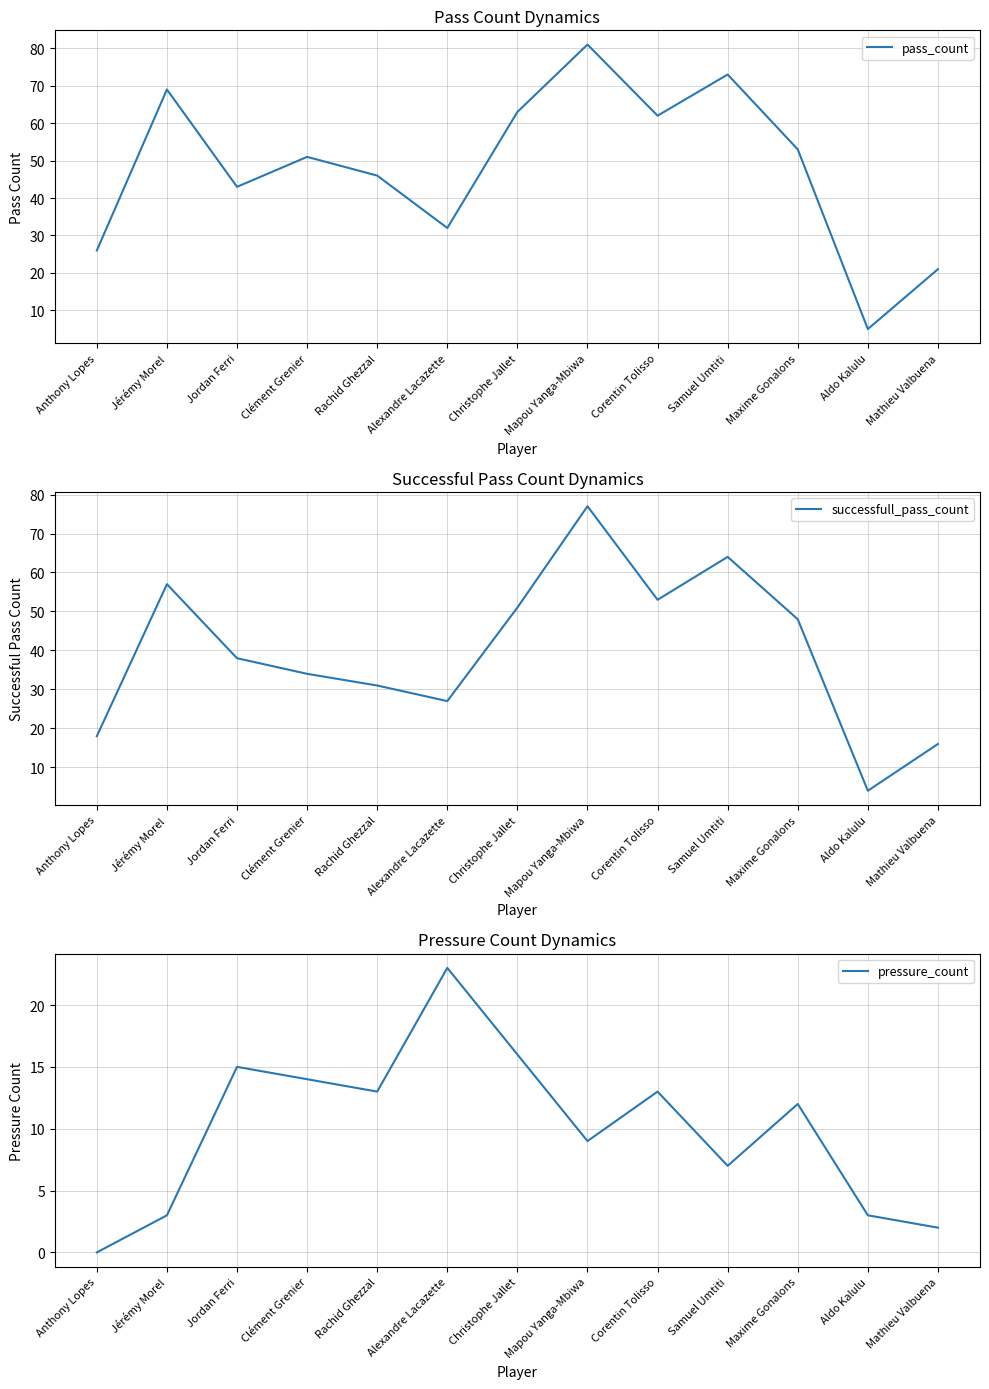

True or false: pass_count and pressure_count intersect in this chart.

False